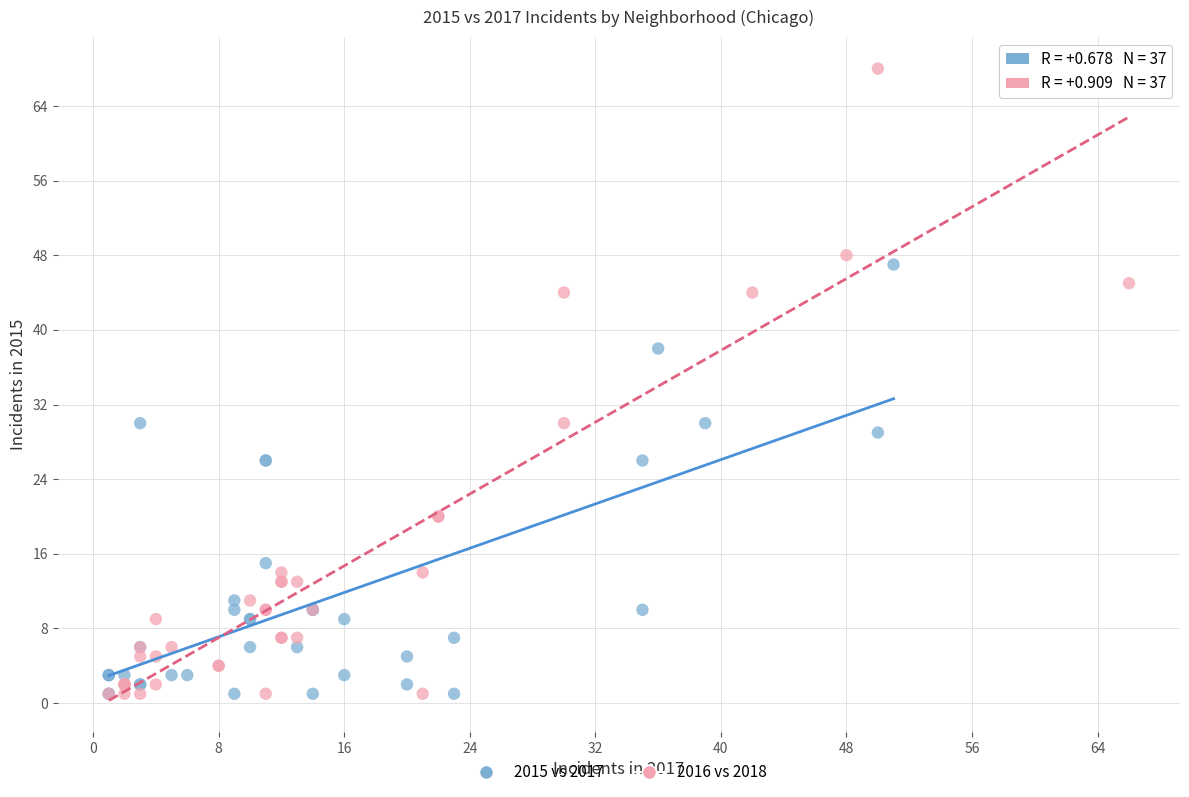

Which series has the widest spread of Y values?

2016 vs 2018